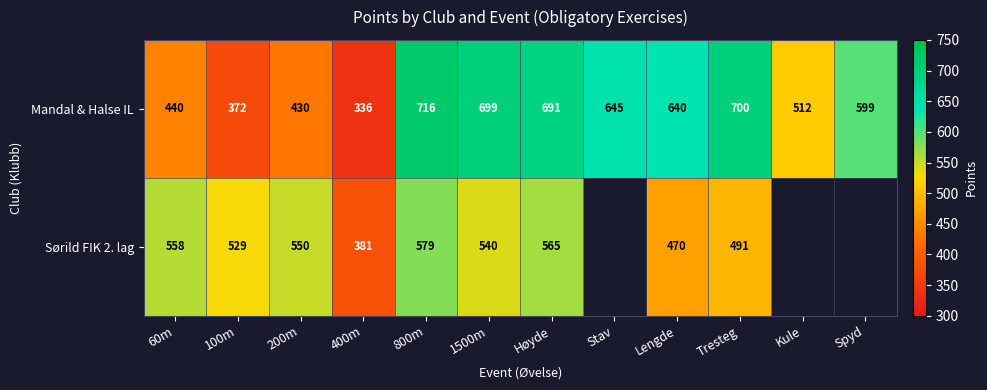

Where does the Mandal & Halse IL series first go above 640?

800m